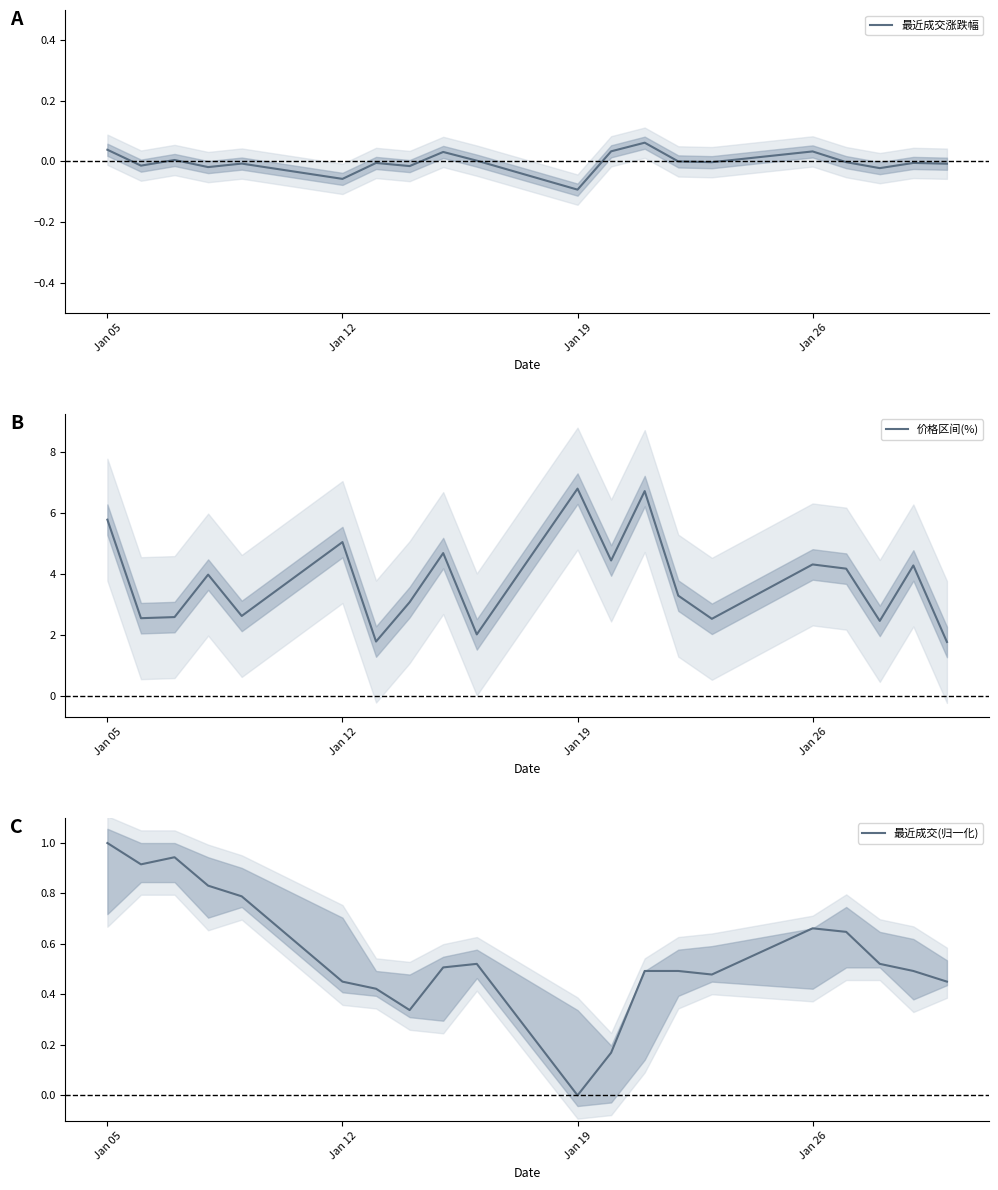

How many values in 最近成交涨跌幅 are above zero?

7